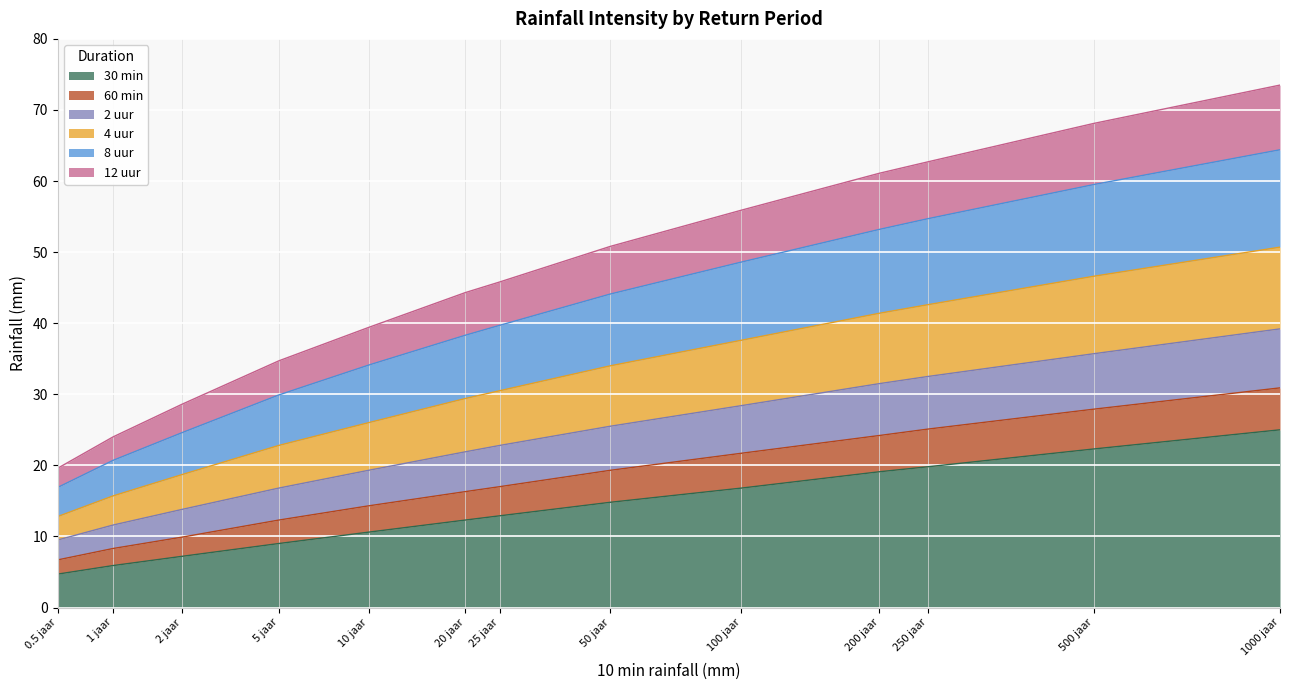

Which category has the highest value across all series?

1000 jaar